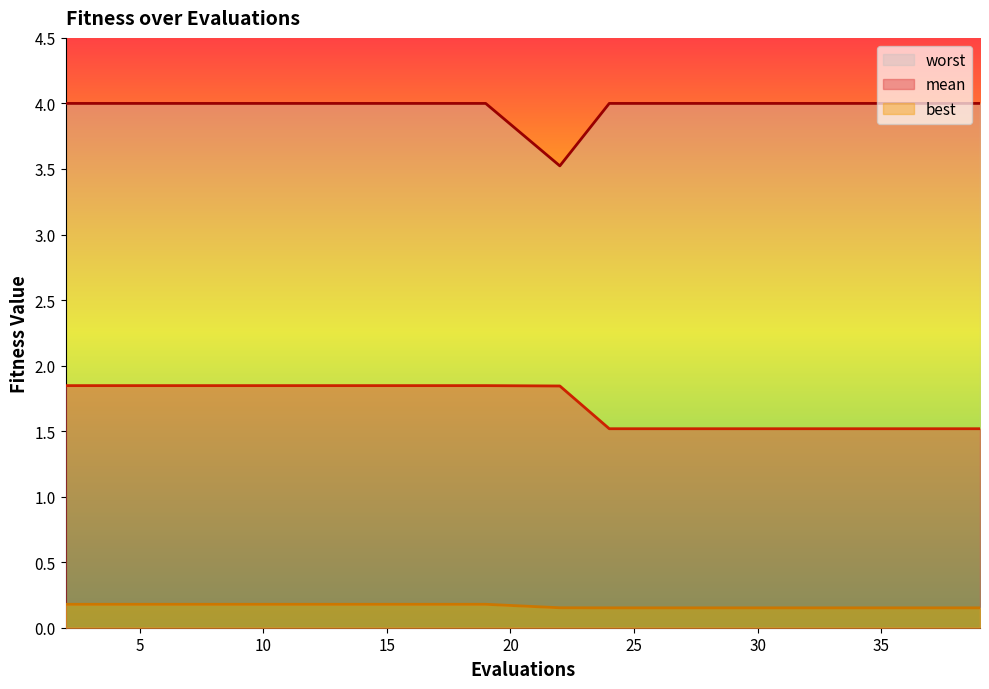

What is the difference between the second highest and second lowest values in the mean series?

0.3